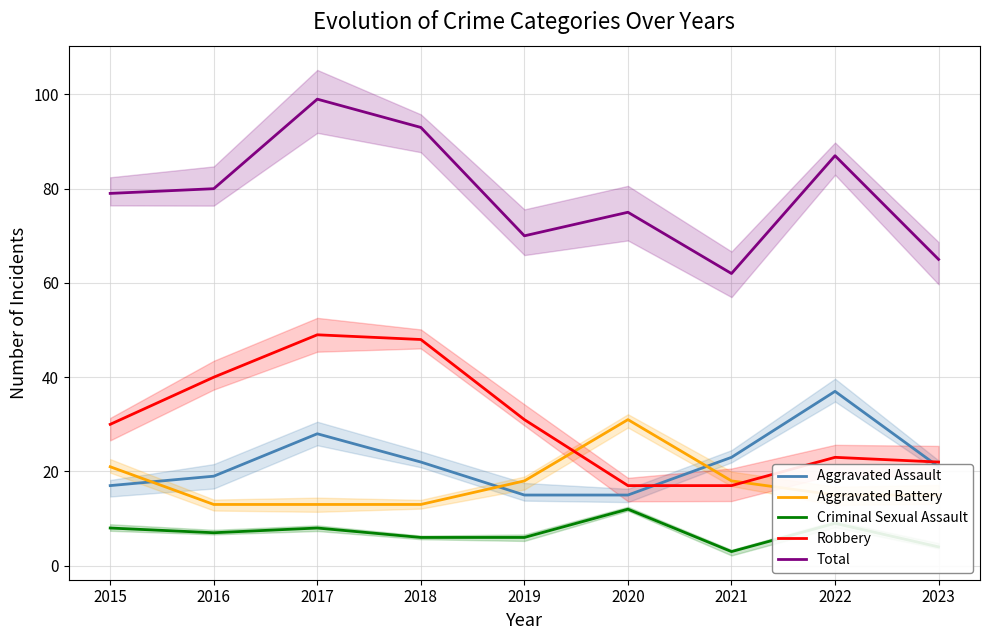

Rank the series at 2020 from lowest to highest value.

Criminal Sexual Assault, Aggravated Assault, Robbery, Aggravated Battery, Total